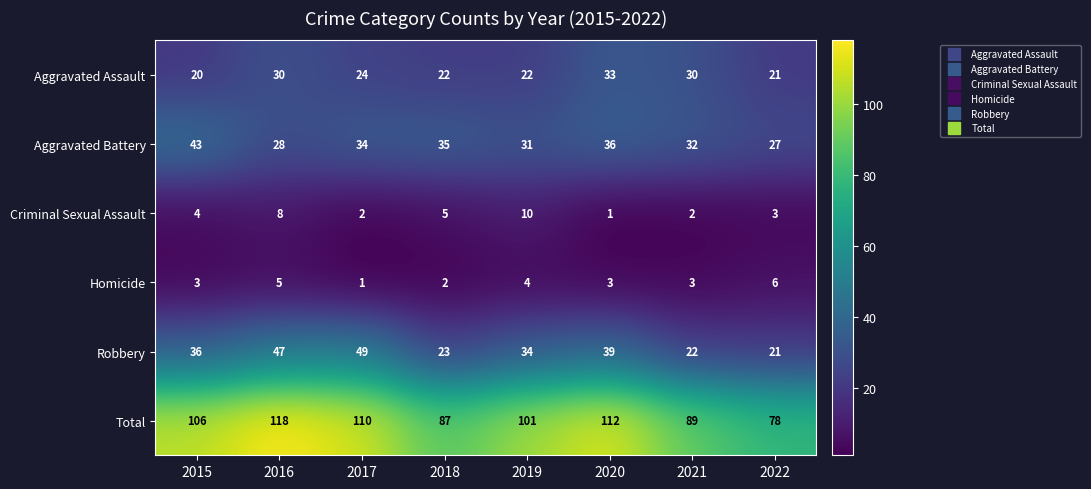

What is the sum of the Aggravated Battery values at 2018 and 2022?

62